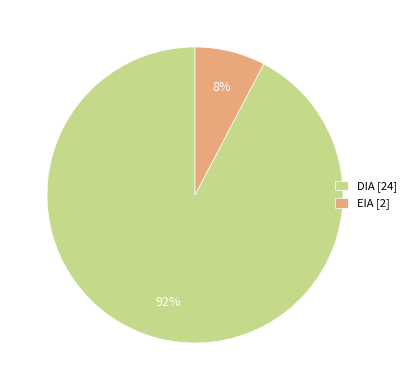

The EIA [2] slice represents 8% of the pie. True or false?

True